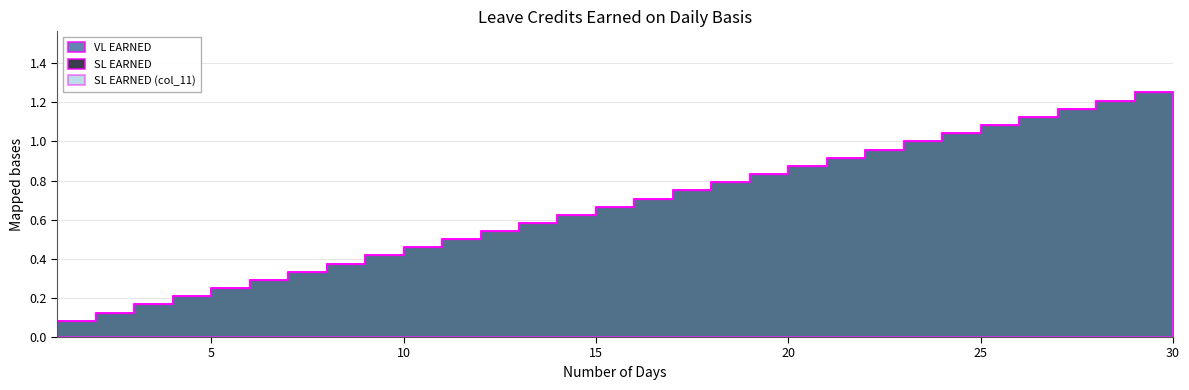

What is the average value of the SL EARNED (col_11) series?

0.6